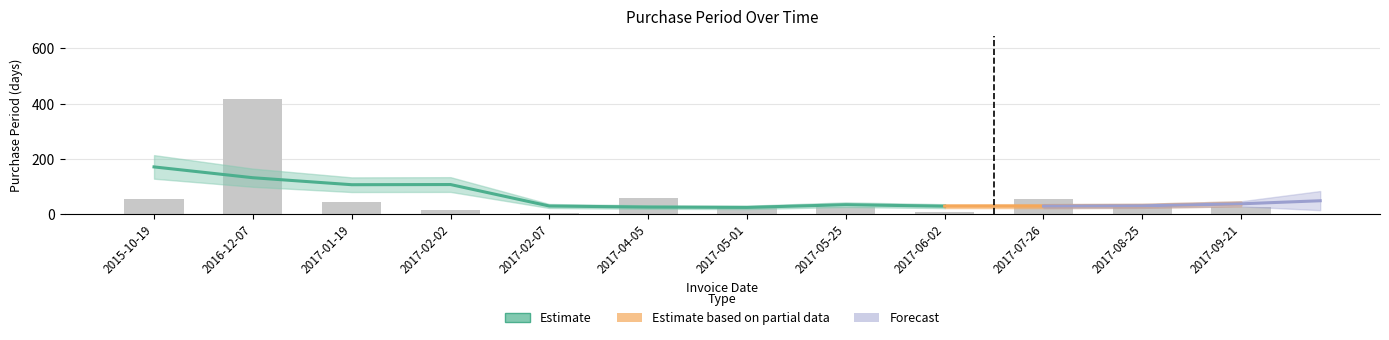

Is it true that the value at 2017-09-21 is 27?

True